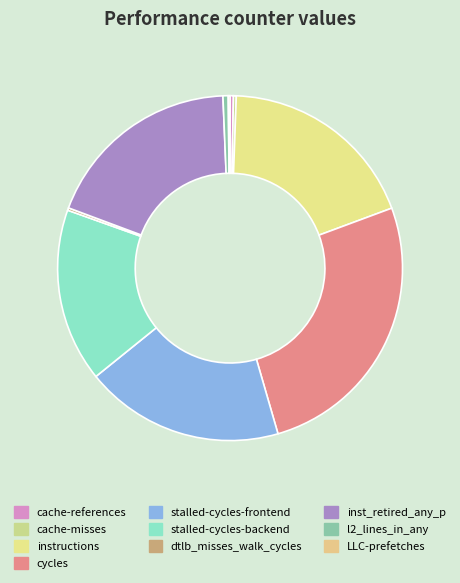

To the nearest percent, what portion does stalled-cycles-frontend represent?

19%